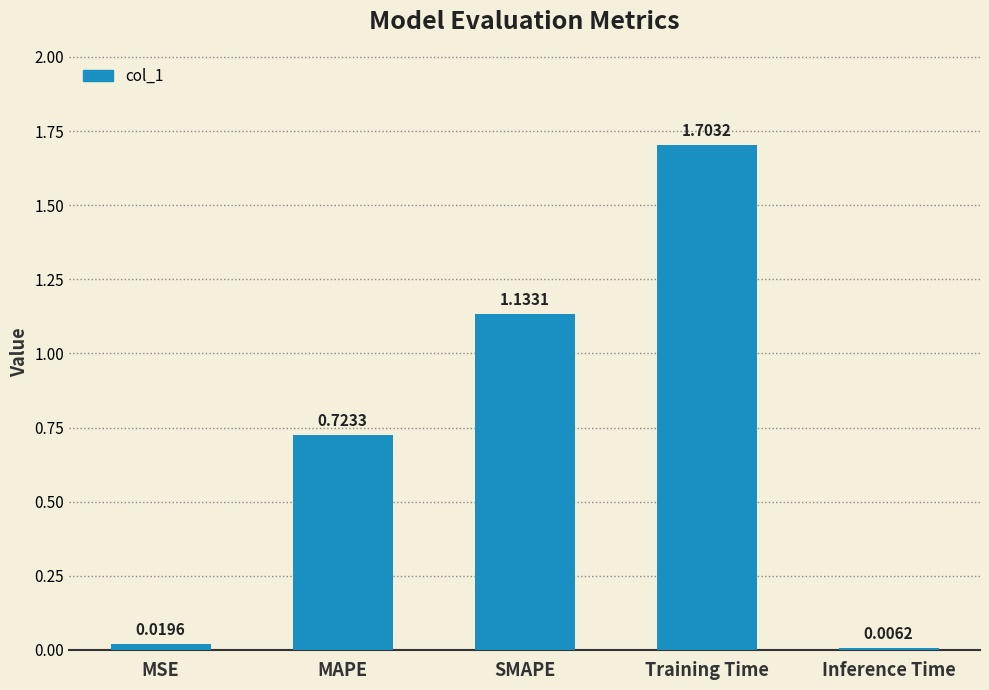

What is the sum of all values?

3.6